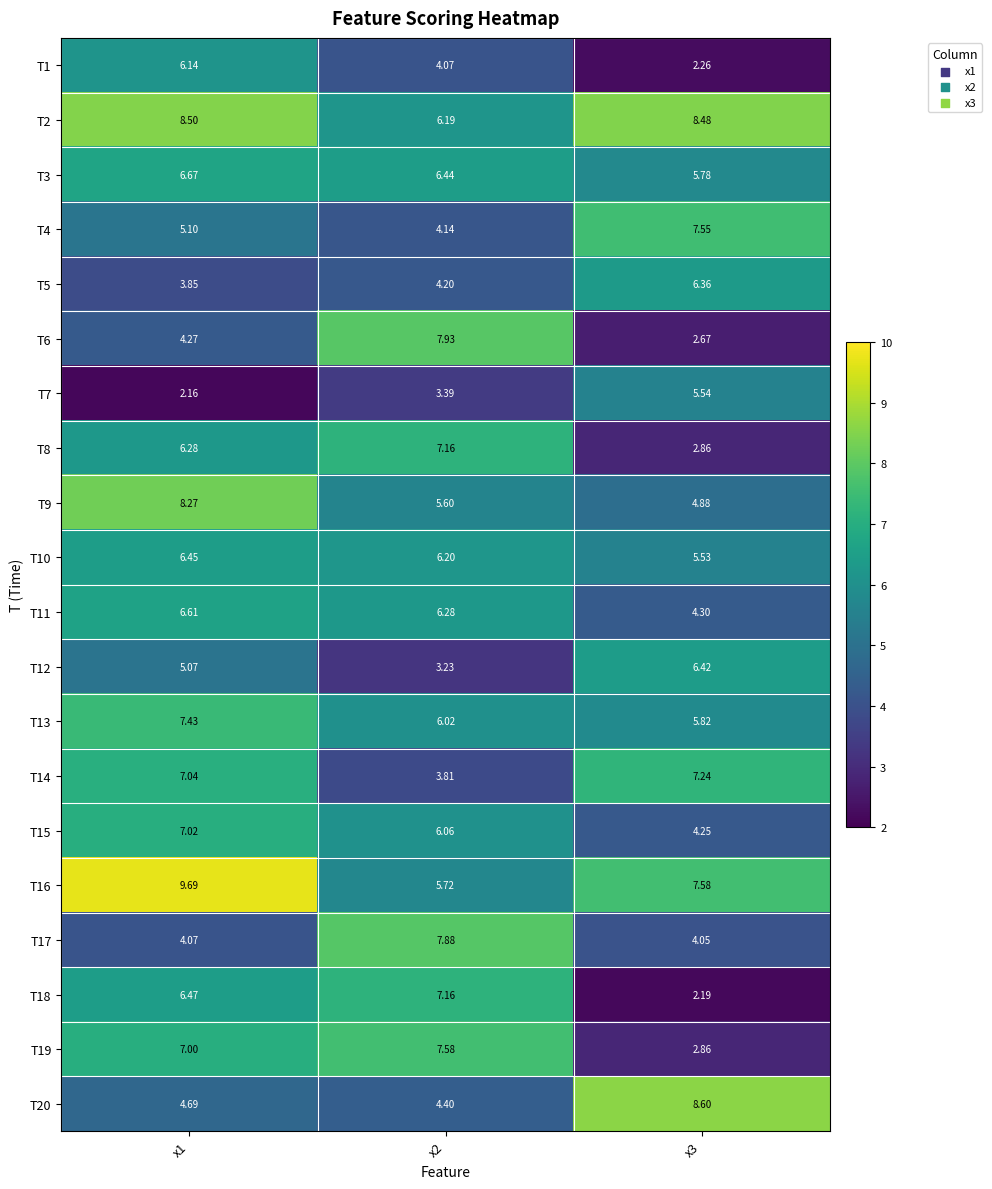

Which category has the highest value across all series?

x1